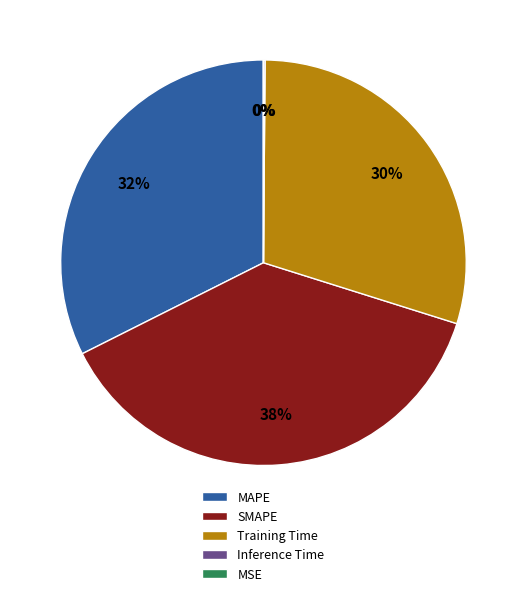

Which has a higher value, MAPE or Training Time?

MAPE